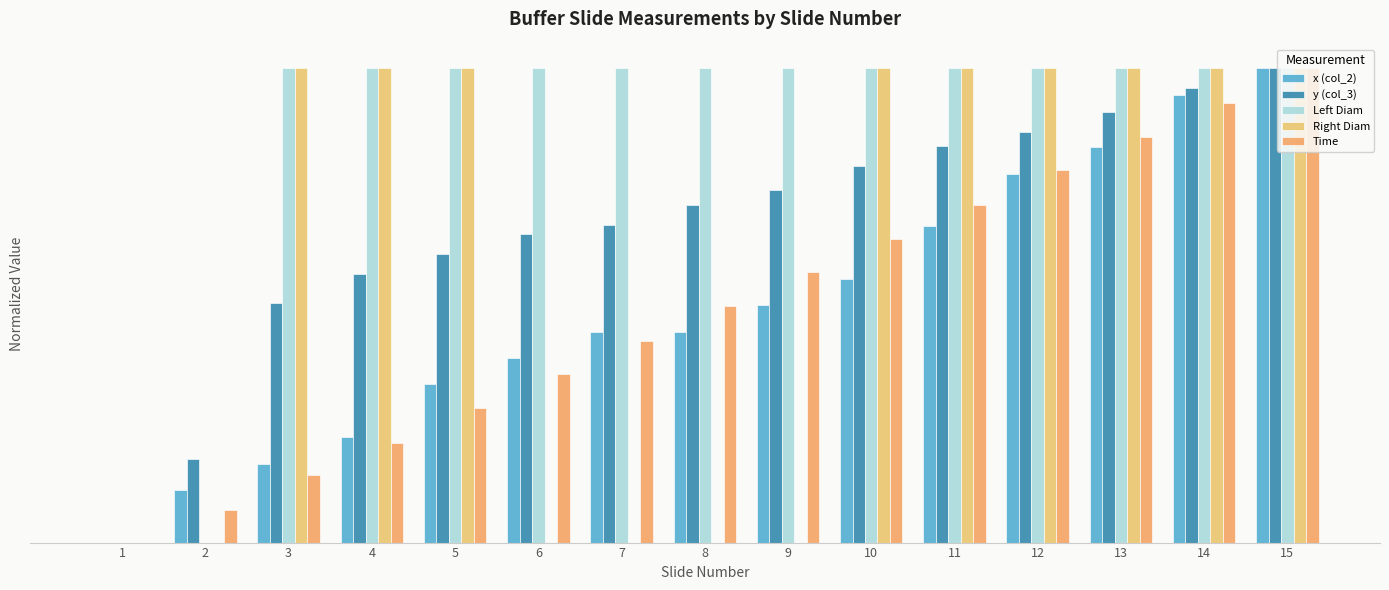

What is the highest value of the Left Diam series?

1.0